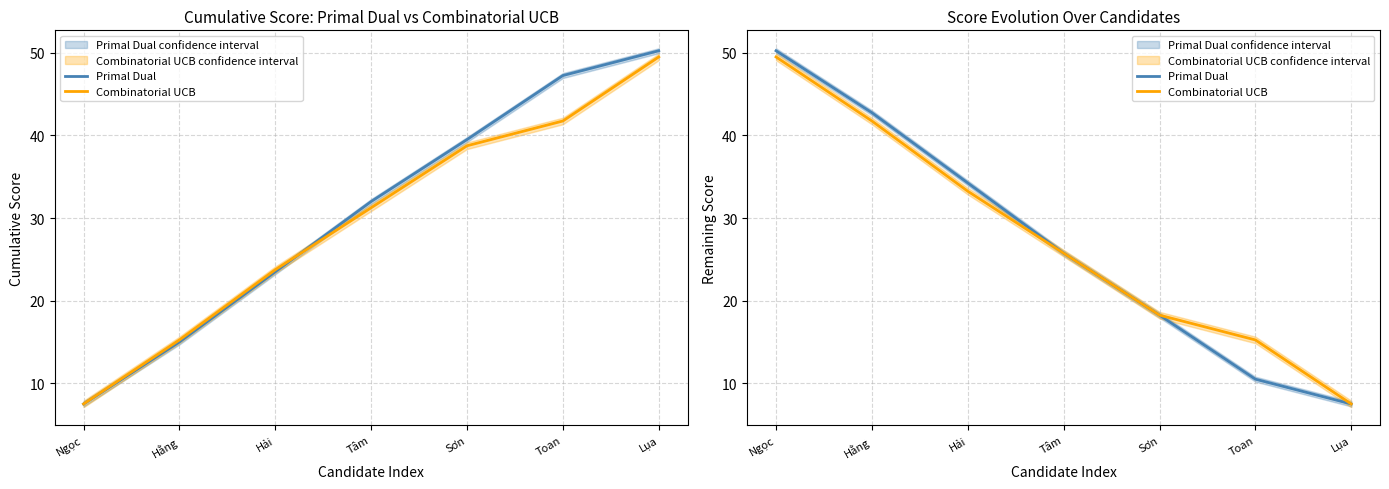

Which category has the highest value in the Combinatorial UCB series?

Ngọc